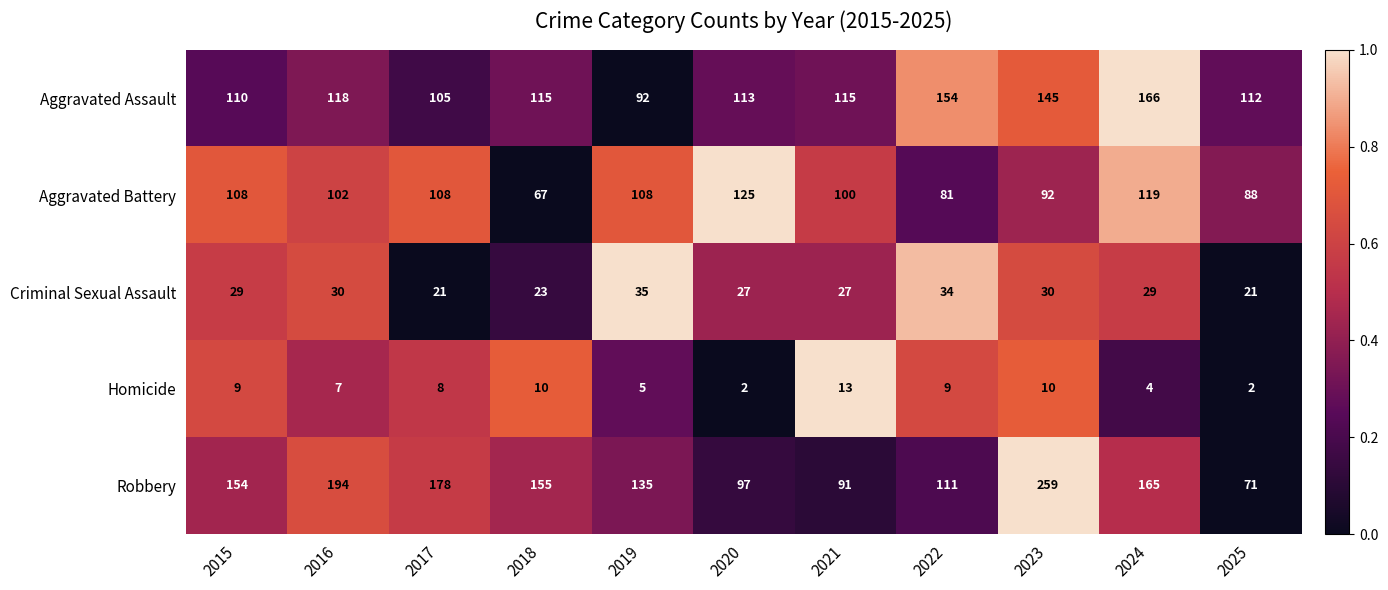

What is the sum of the Aggravated Battery values at 2022 and 2024?

200